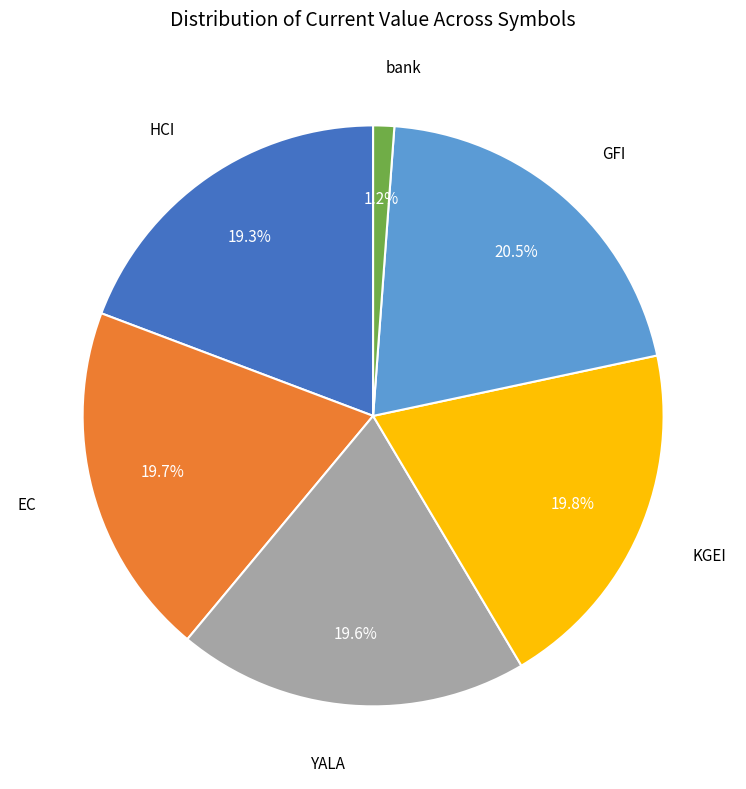

Is there any slice that represents more than half of the pie?

No